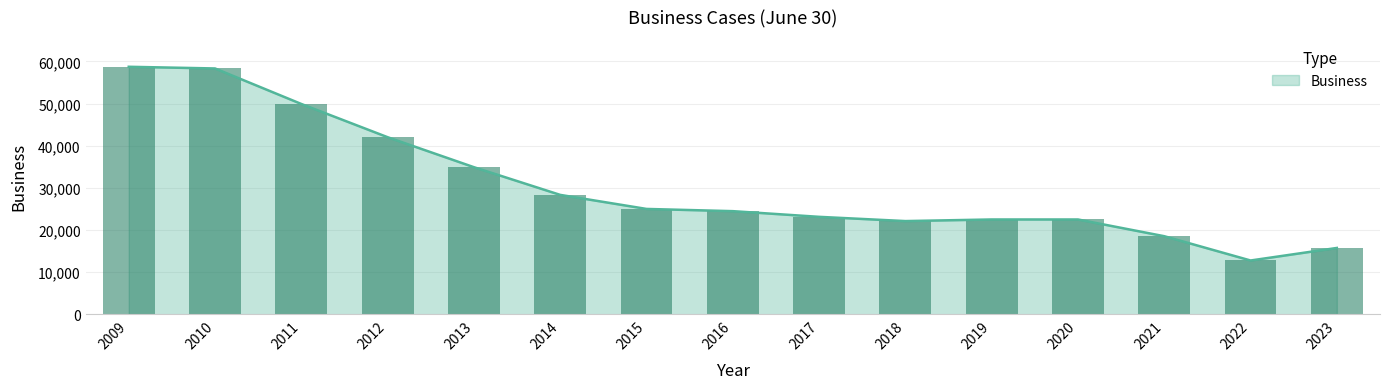

How many data points are above 24457?

7